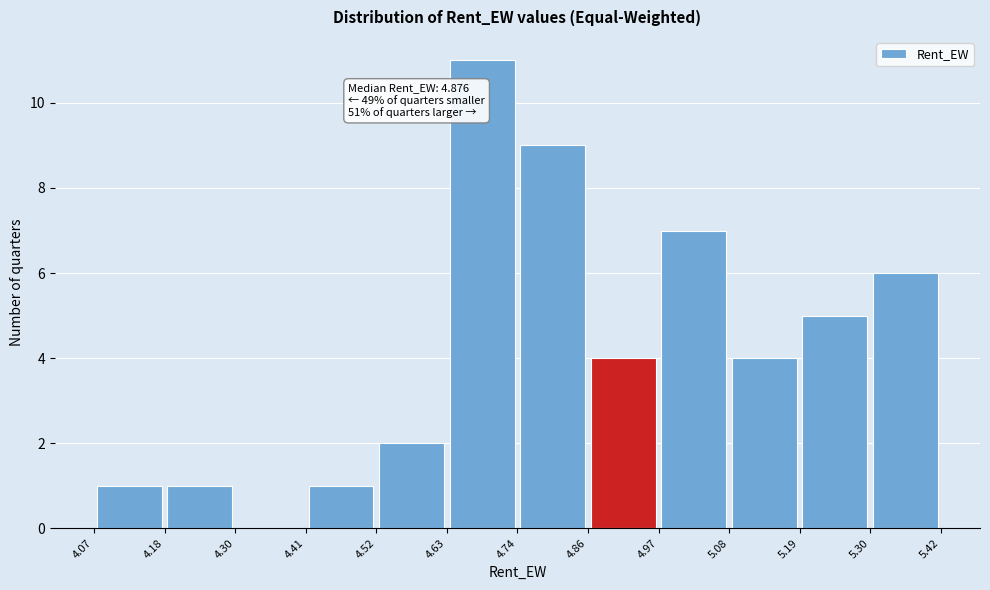

Over which range of the x-axis is the bar tallest?

4.63 to 4.74